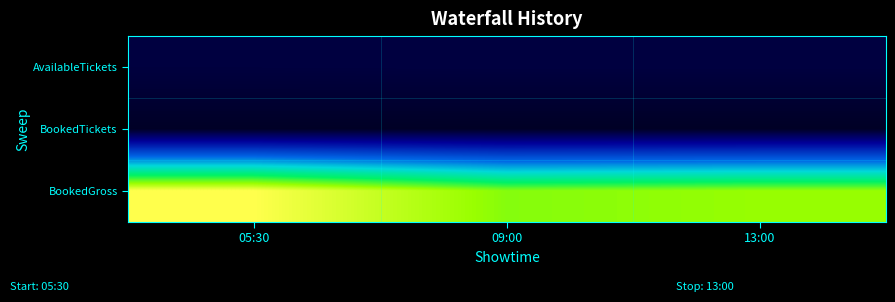

Reading left to right, list all the values displayed in this chart.

AvailableTickets: 05:30=354	09:00=363	13:00=362
BookedTickets: 05:30=66	09:00=57	13:00=58
BookedGross: 05:30=6600	09:00=5700	13:00=5800